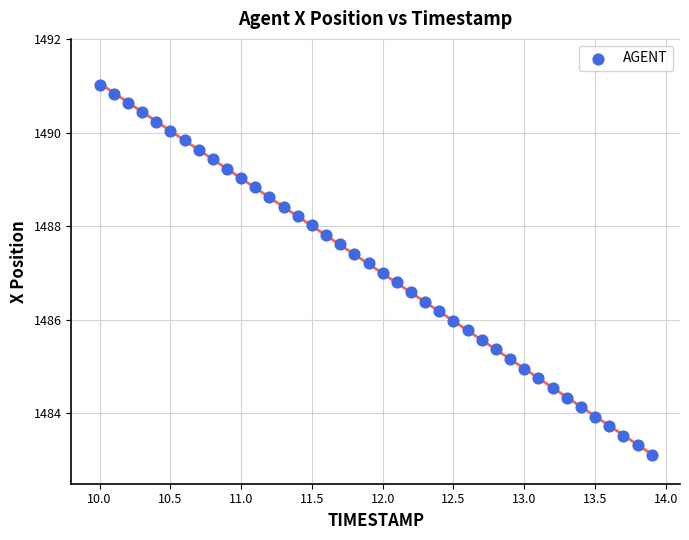

What is the range of Y values (max minus min)?

7.9